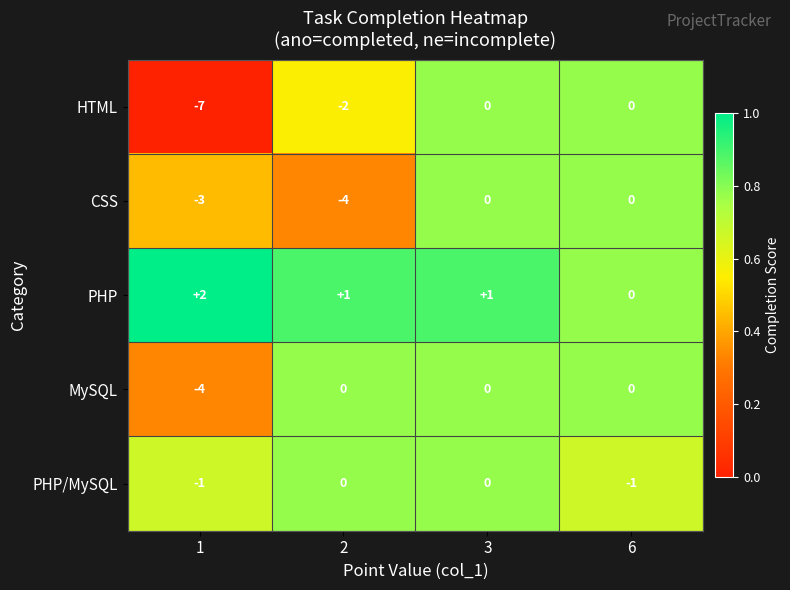

Rank the series at 1 from highest to lowest value.

PHP, PHP/MySQL, CSS, MySQL, HTML